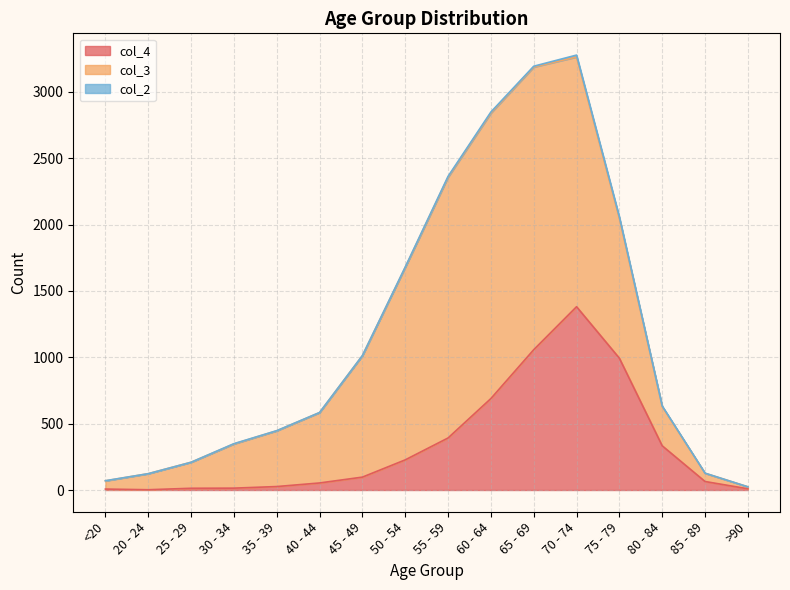

Where do col_4 and col_3 first cross each other?

75 - 79 and 80 - 84